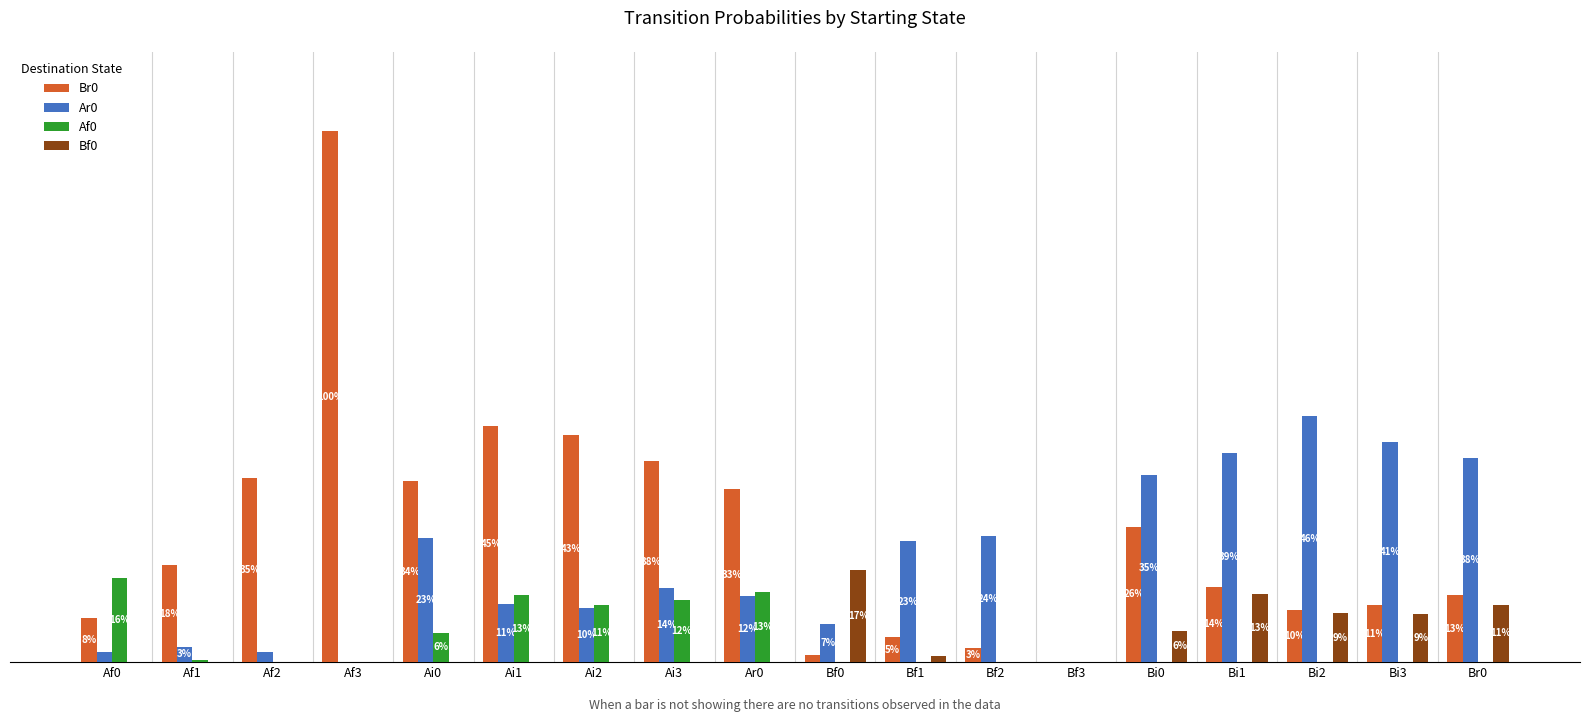

Is the value of Bf0 at Bf1 greater than the value of Af0 at Bi0?

Yes